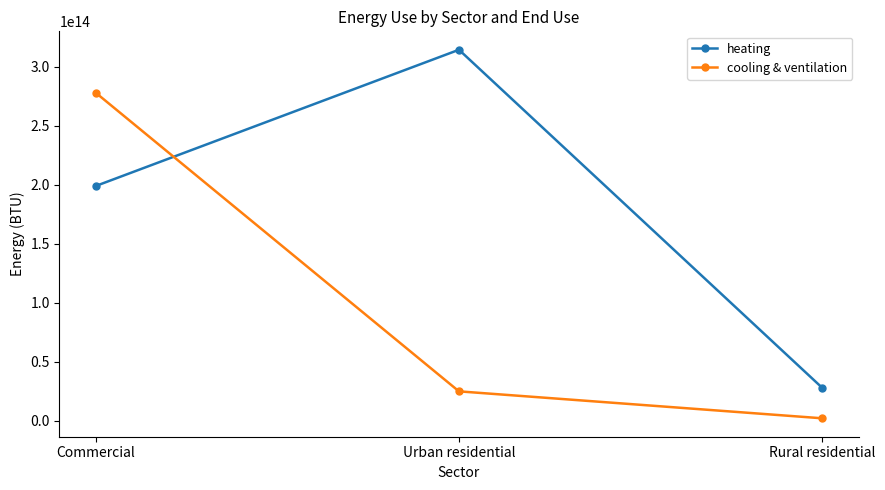

What is the label of the 1st point from the right?

Rural residential